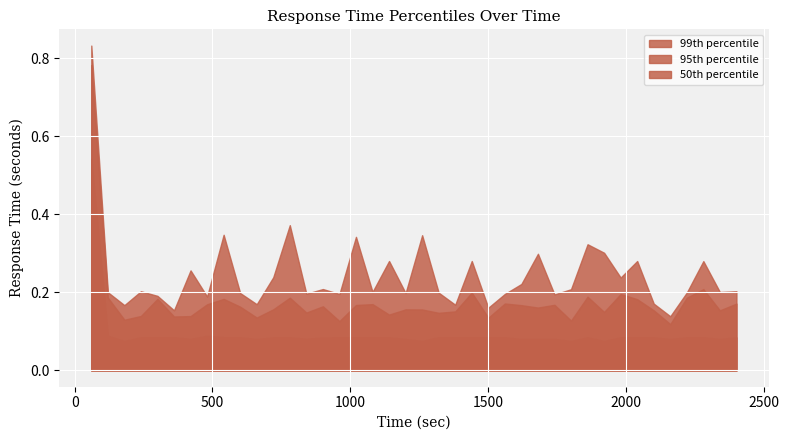

Which category has the lowest value in the 50th percentile series?

29